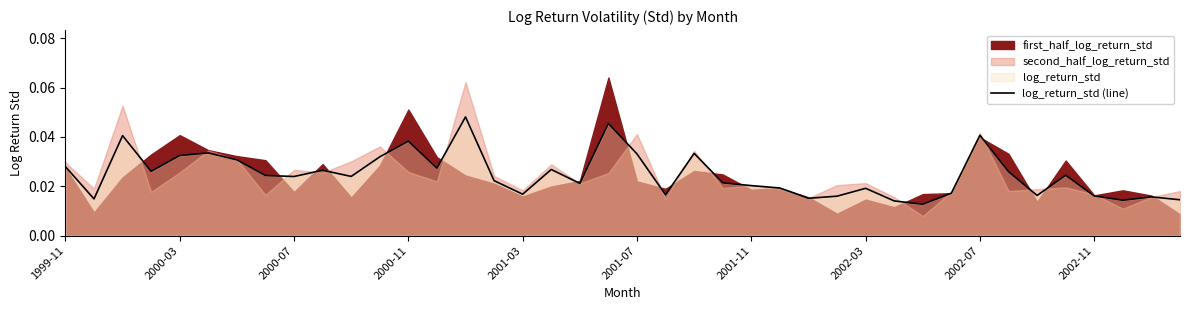

Count the values in the range 0 to 1.

40